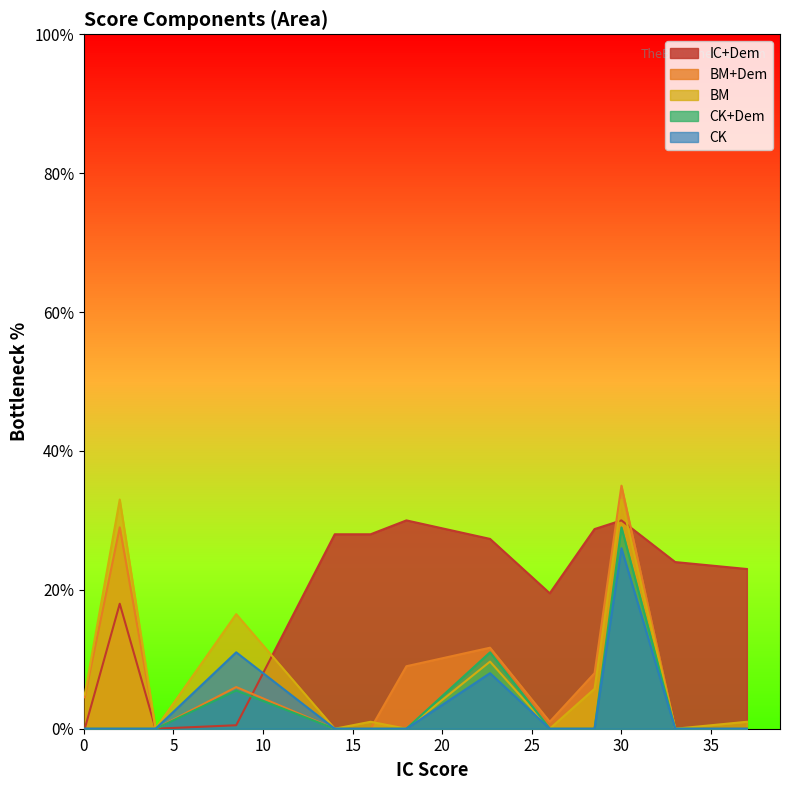

Which series ends up on top after the final intersection of BM+Dem and BM?

BM